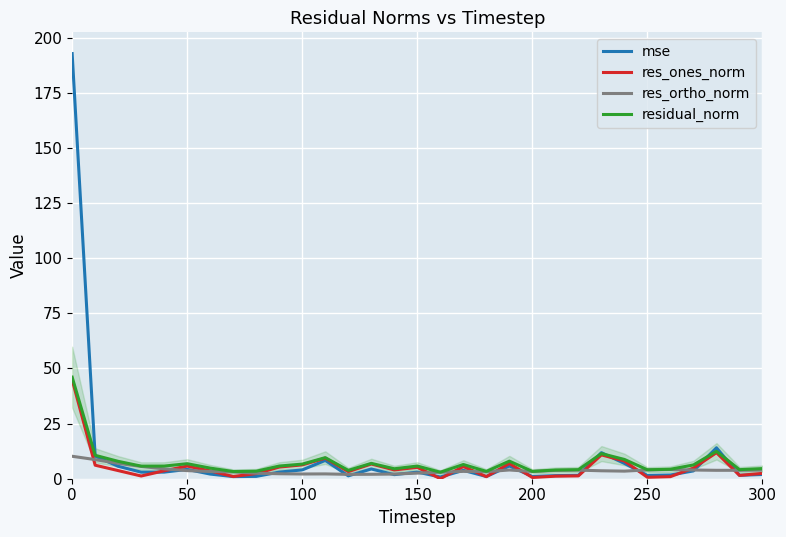

At how many categories does at least one series exceed 50?

1